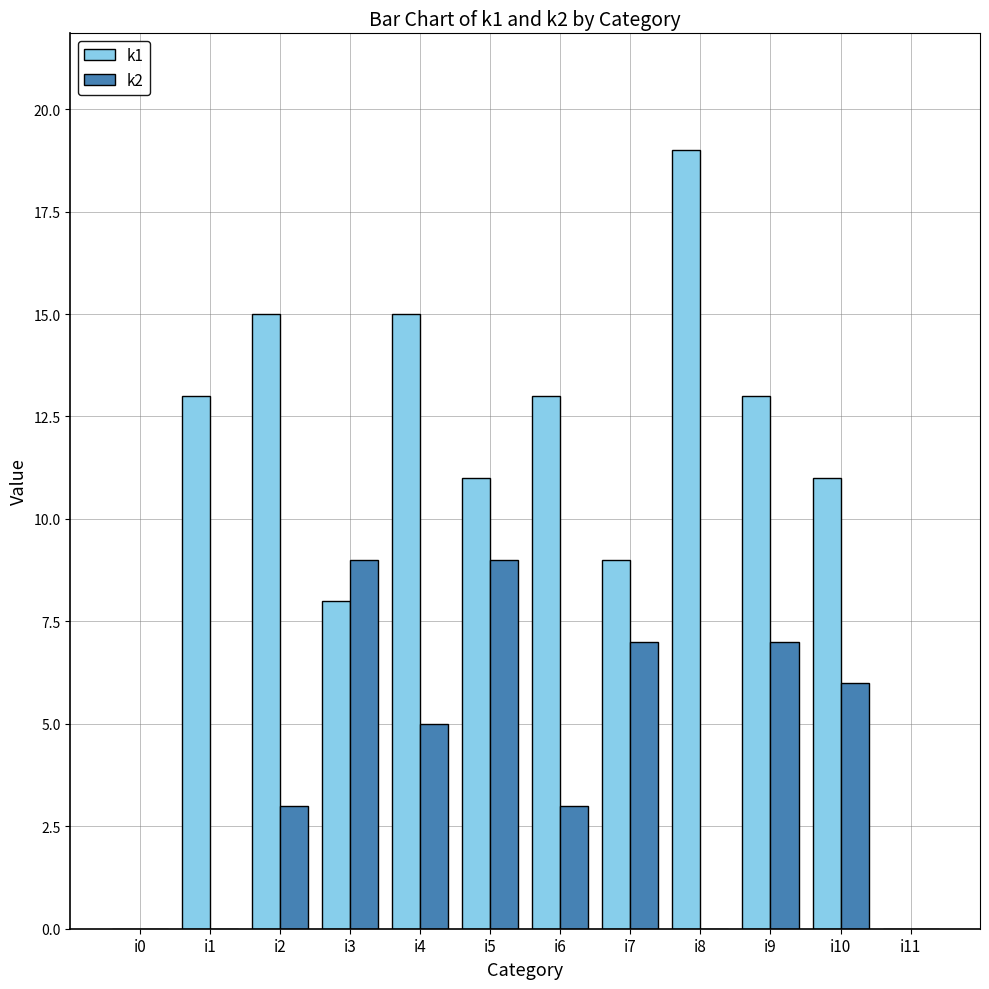

Reading left to right, extract all data points from this chart.

k1: 0	13	15	8	15	11	13	9	19	13	11	0
k2: 0	0	3	9	5	9	3	7	0	7	6	0